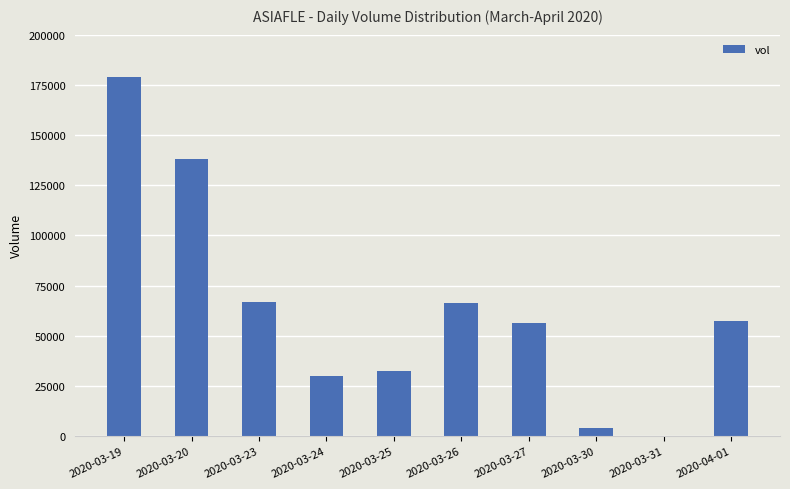

How many distinct data groups are displayed?

1